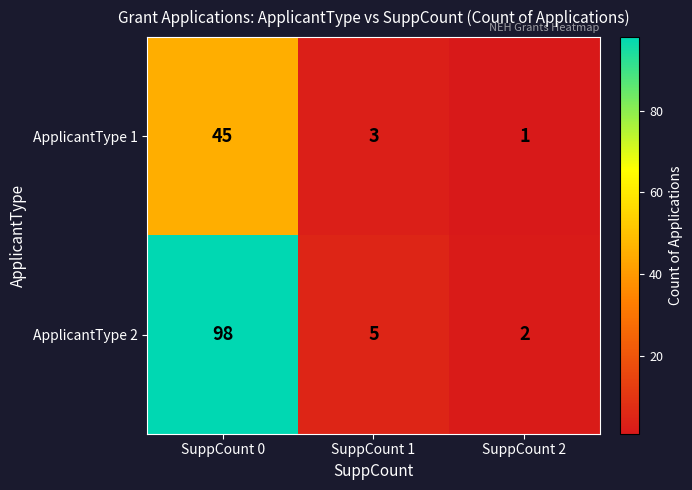

What is the greatest value displayed?

98